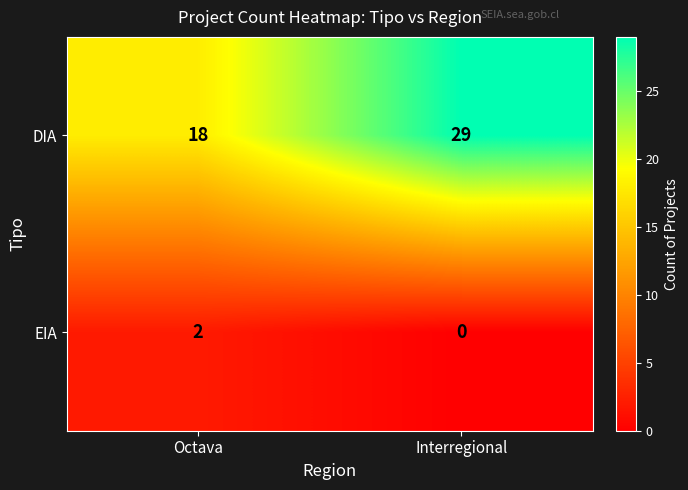

The value of EIA at Octava is 2. True or false?

True